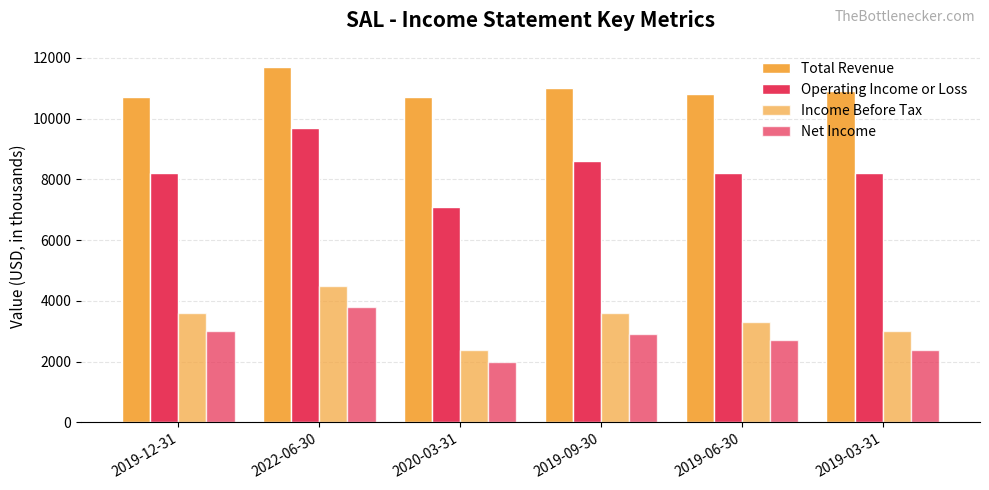

What is the sum of the Income Before Tax values at 2019-06-30 and 2020-03-31?

5700